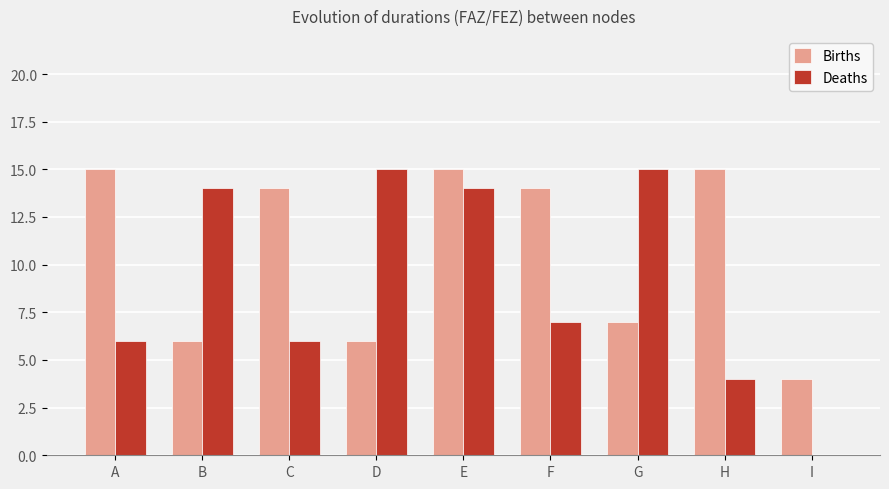

The Deaths series shows 14 at E. True or false?

True